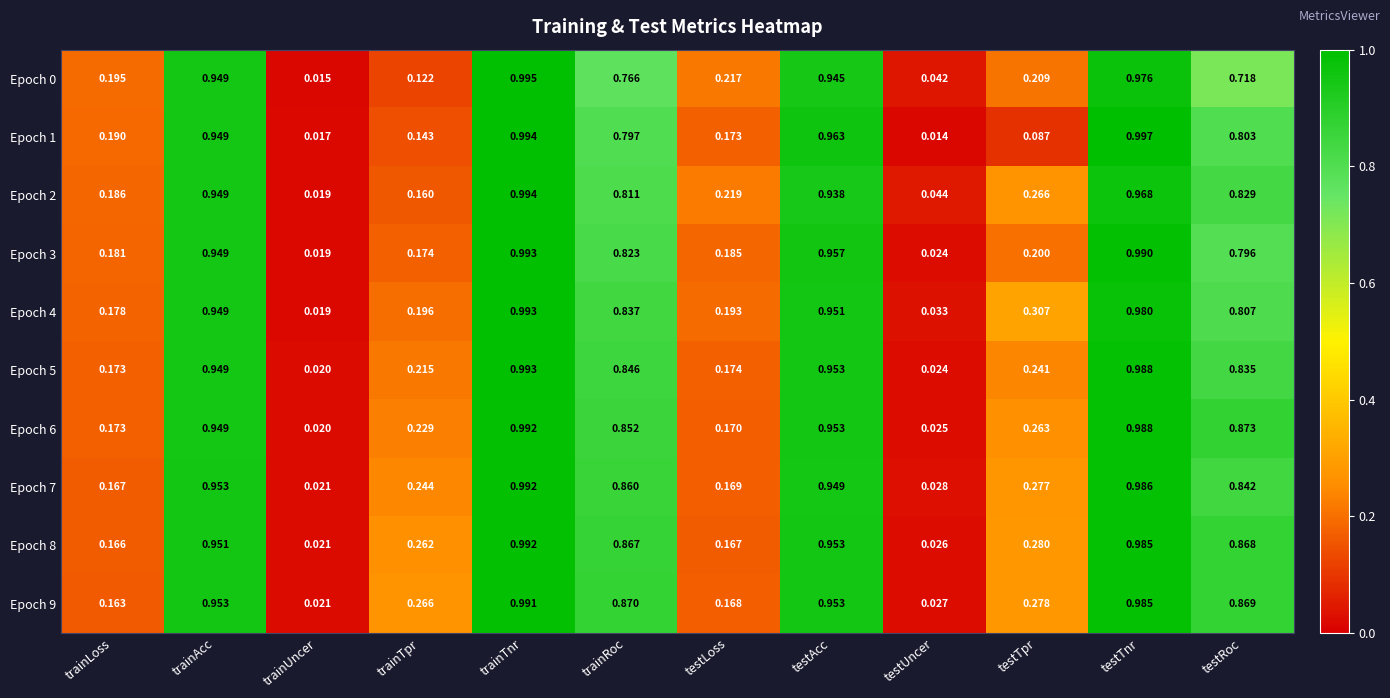

Rank the categories by Epoch 0 value from lowest to highest.

trainUncer, testUncer, trainTpr, trainLoss, testTpr, testLoss, testRoc, trainRoc, testAcc, trainAcc, testTnr, trainTnr